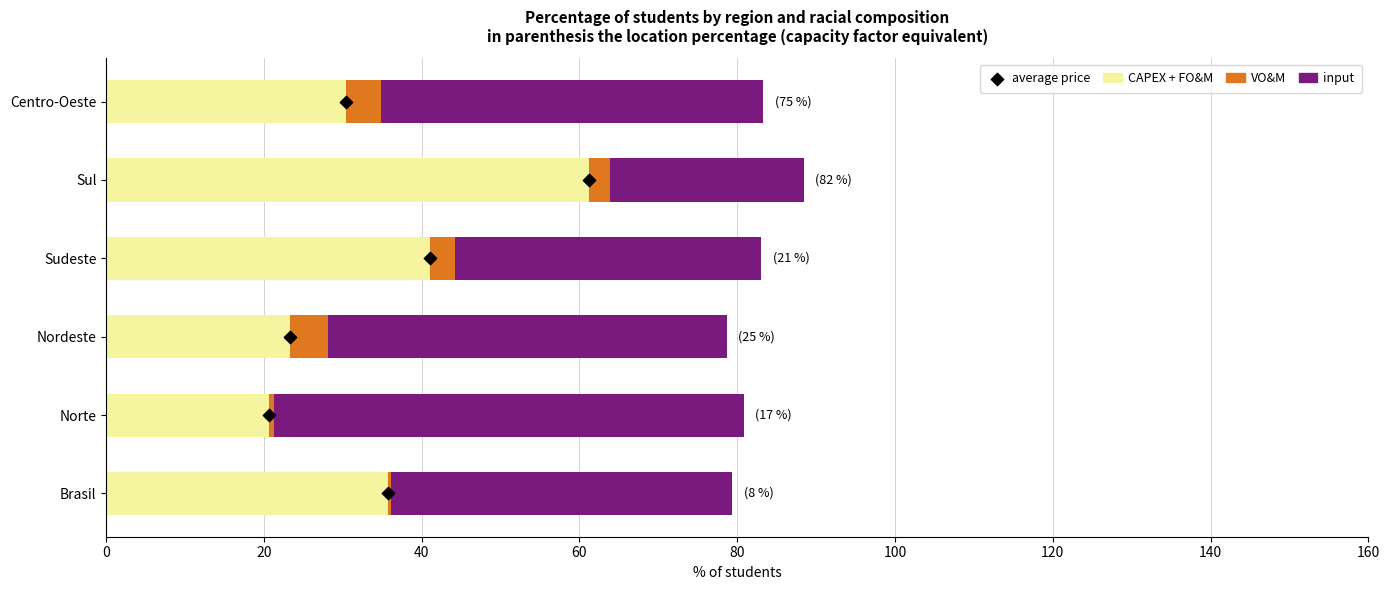

Which series reaches the maximum Y coordinate?

CAPEX + FO&M